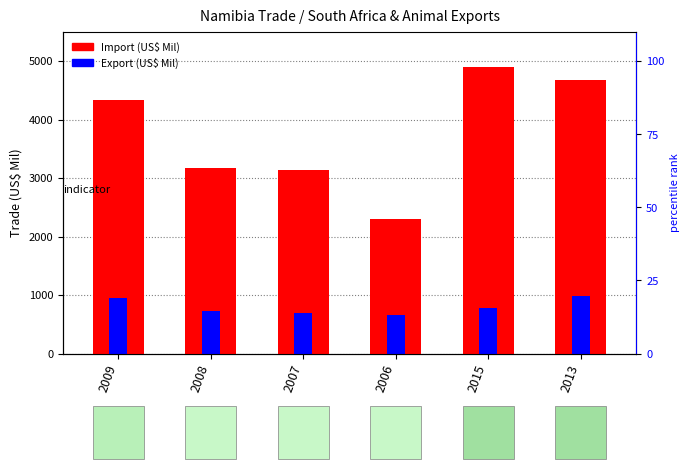

What is the lowest value of the Export (US$ Mil) series?

652.2